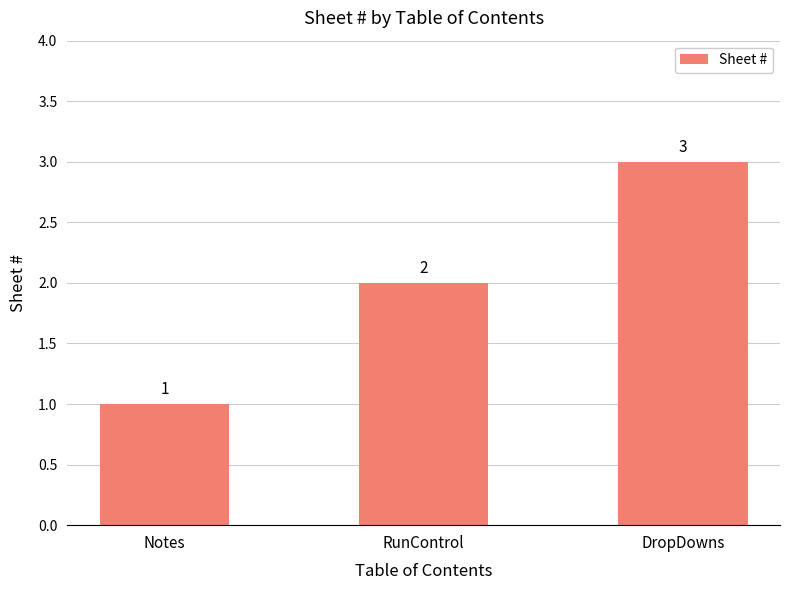

Rank the categories by value from highest to lowest.

DropDowns, RunControl, Notes